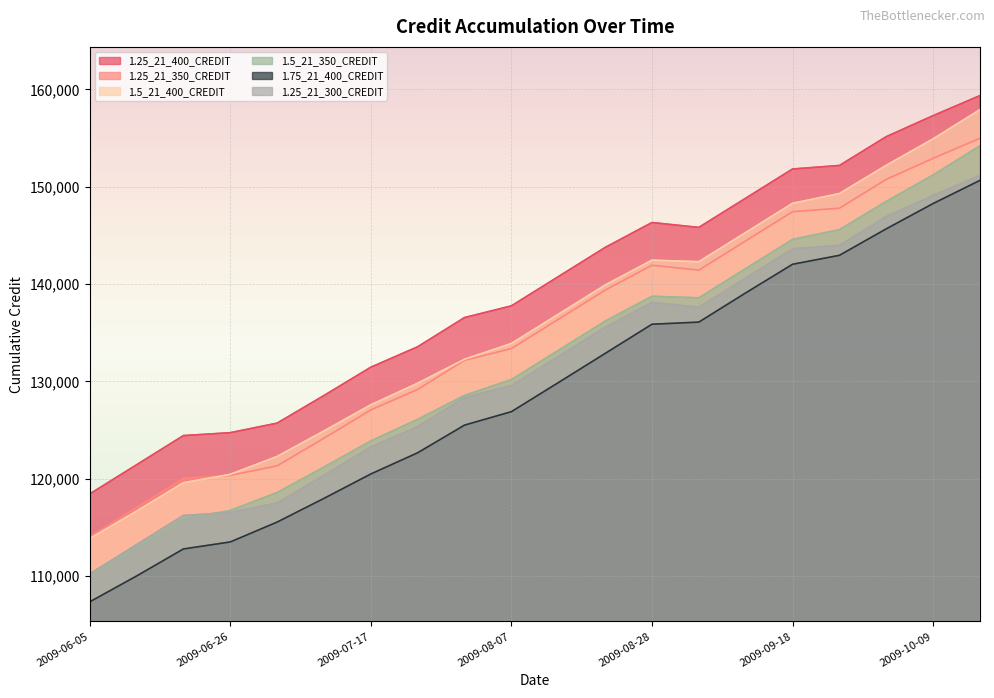

At which category does the chart reach its minimum across all series?

2009-06-05